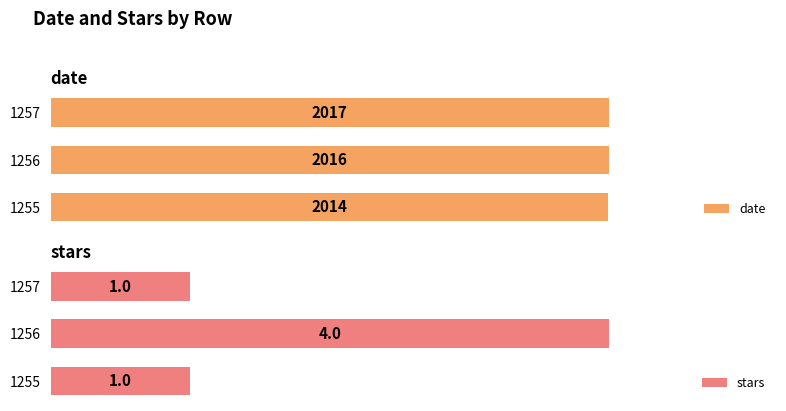

Are the bars horizontal?

Yes